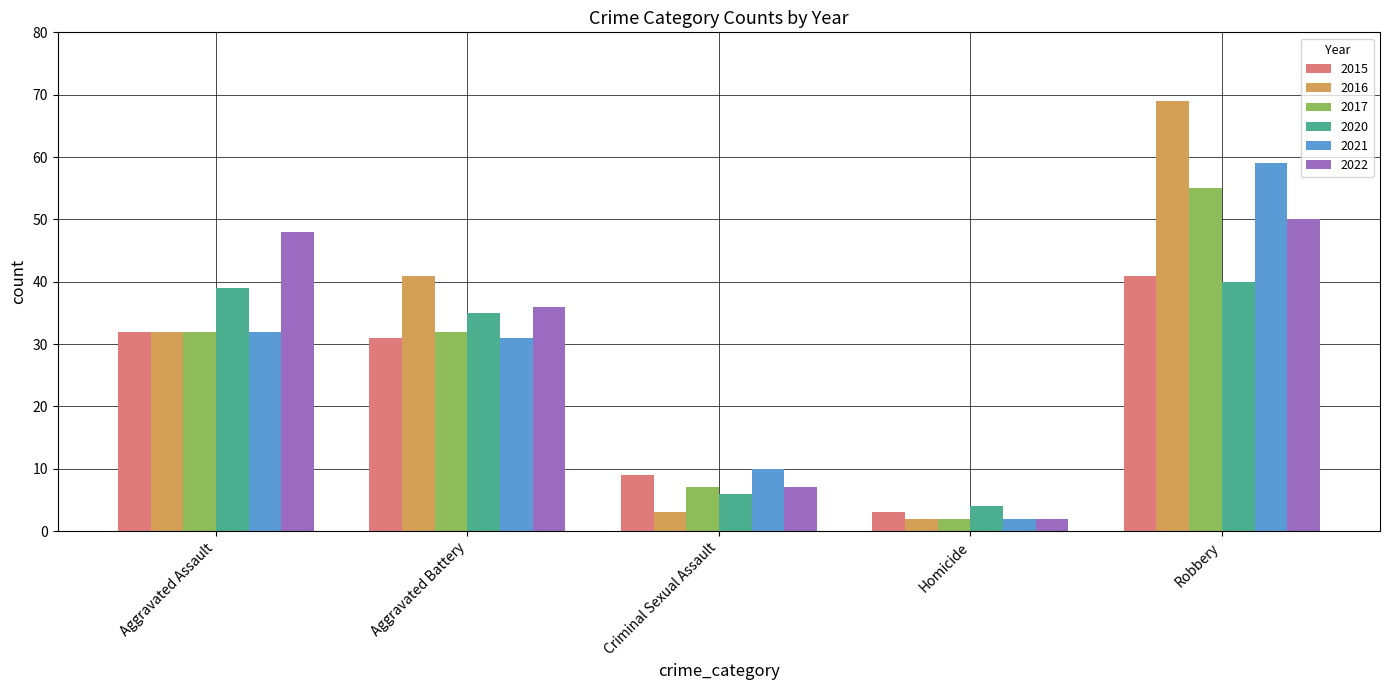

Is the value of 2022 at Aggravated Battery greater than the value of 2016 at Aggravated Battery?

No